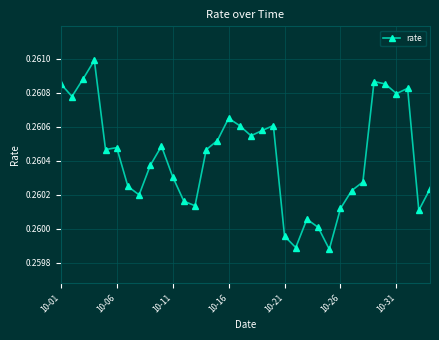

Count the values in the range 0 to 1.

34